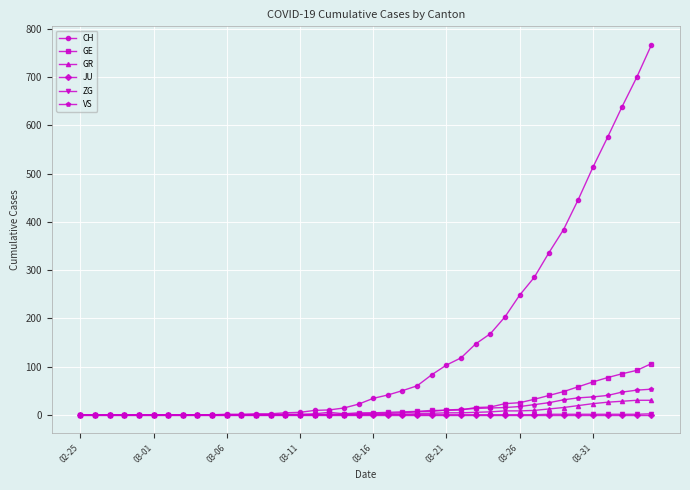

Which series has the largest total across all categories?

CH